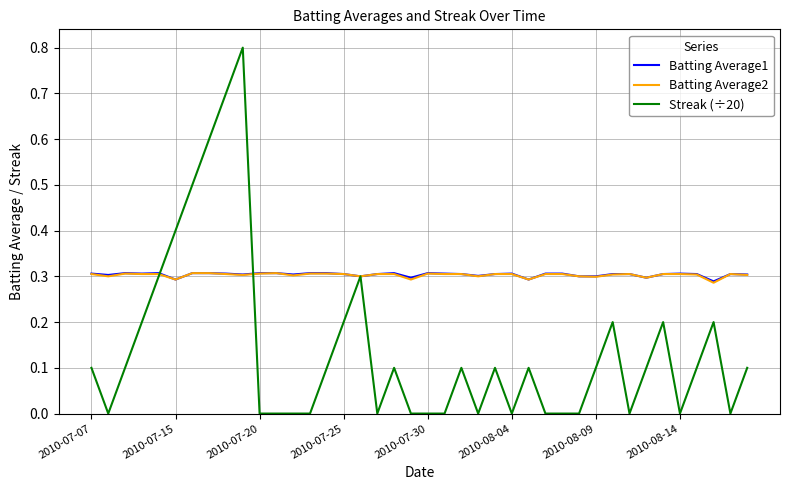

What are all the series names shown in the legend?

Batting Average1, Batting Average2, Streak (÷20)